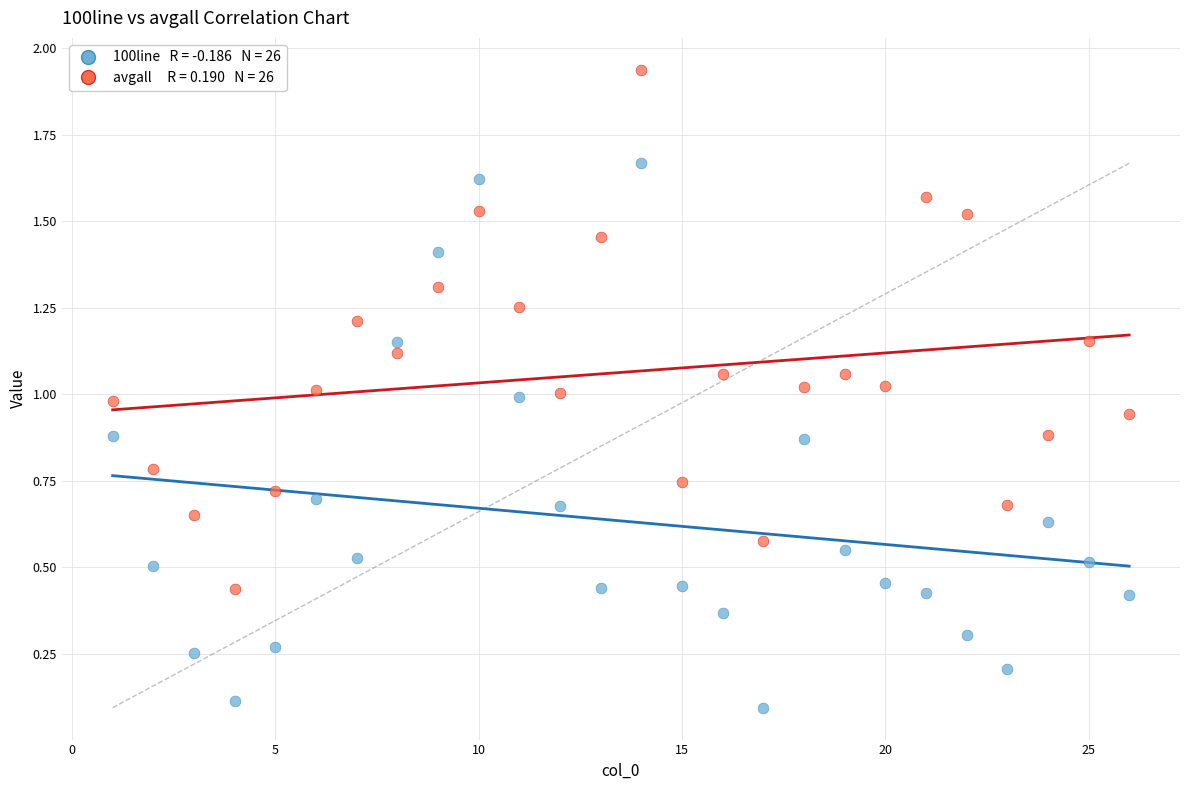

Across all data points, what is the range of X values (max minus min)?

25.0